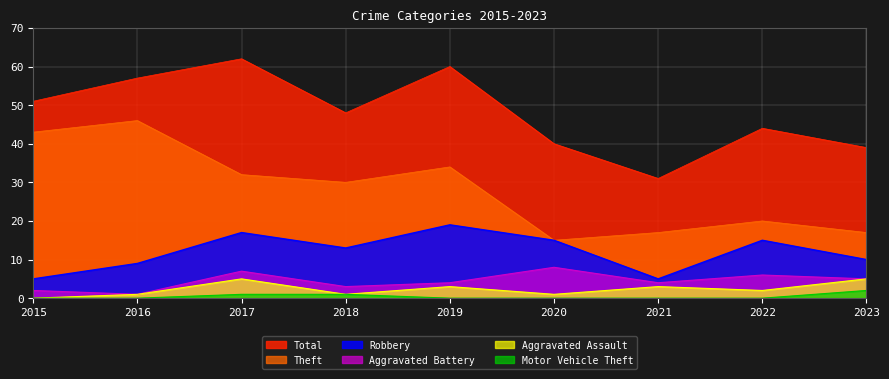

At how many categories does at least one series exceed 48?

4